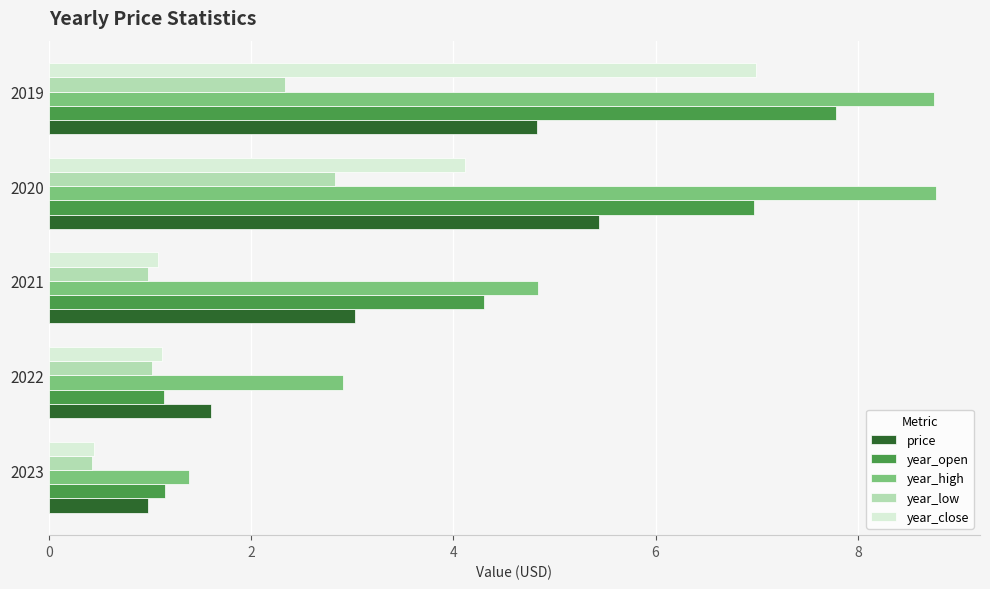

List the series in order of their peak value, lowest first.

year_low, price, year_close, year_open, year_high